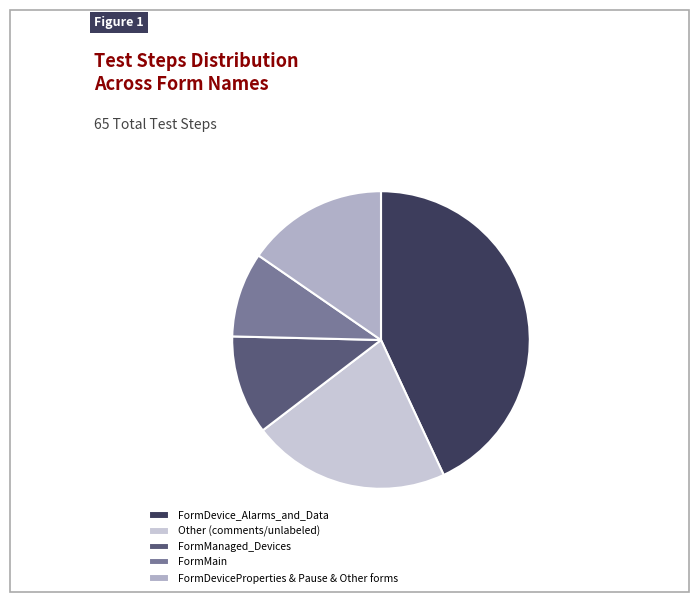

Is there any slice that represents more than half of the pie?

No